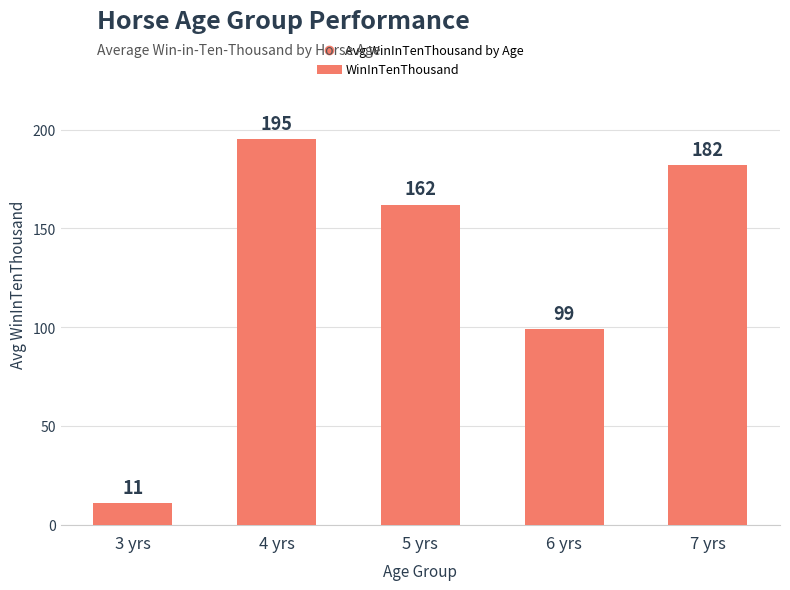

The value at 4 yrs is 195. True or false?

True